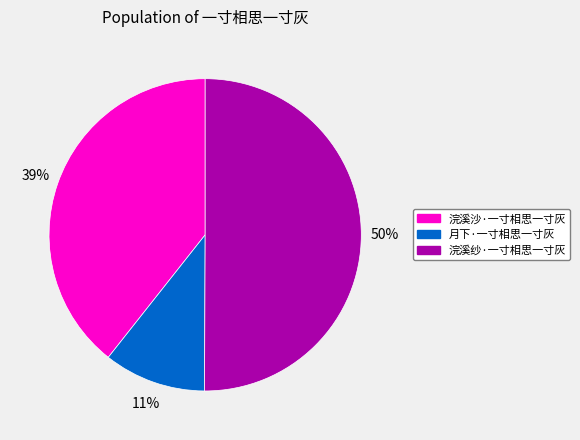

How many slices are in this pie chart?

3